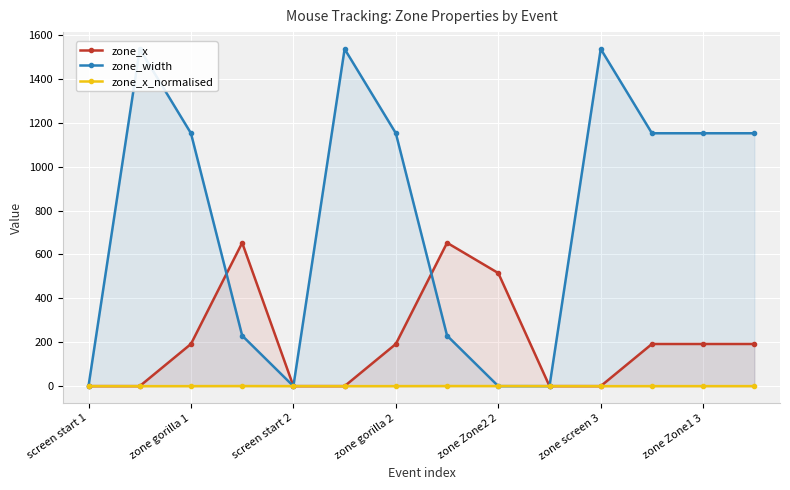

In zone_x_normalised, how many points are higher than both neighbors (excluding endpoints)?

2